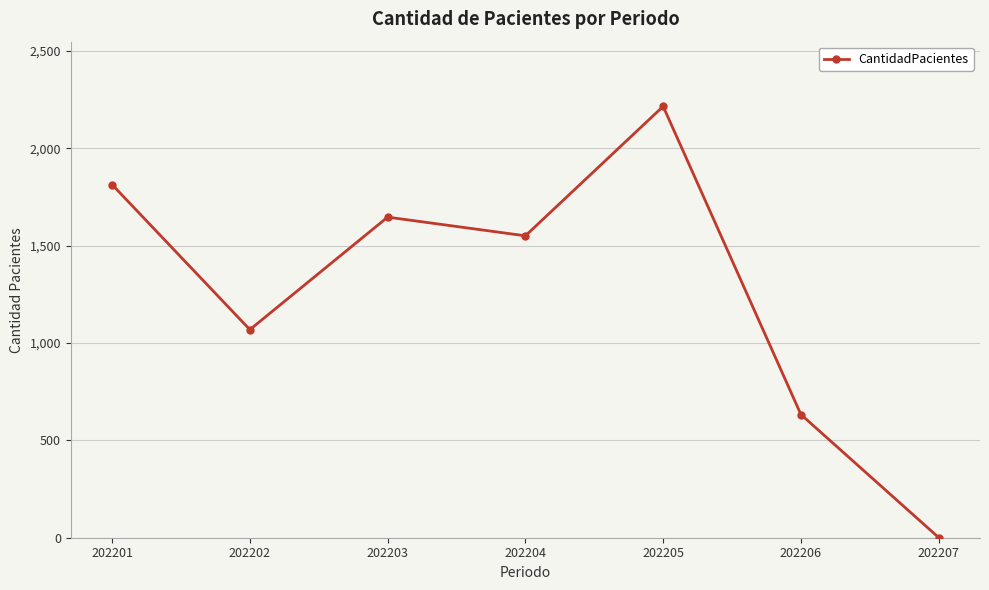

Where is the first local maximum?

202203